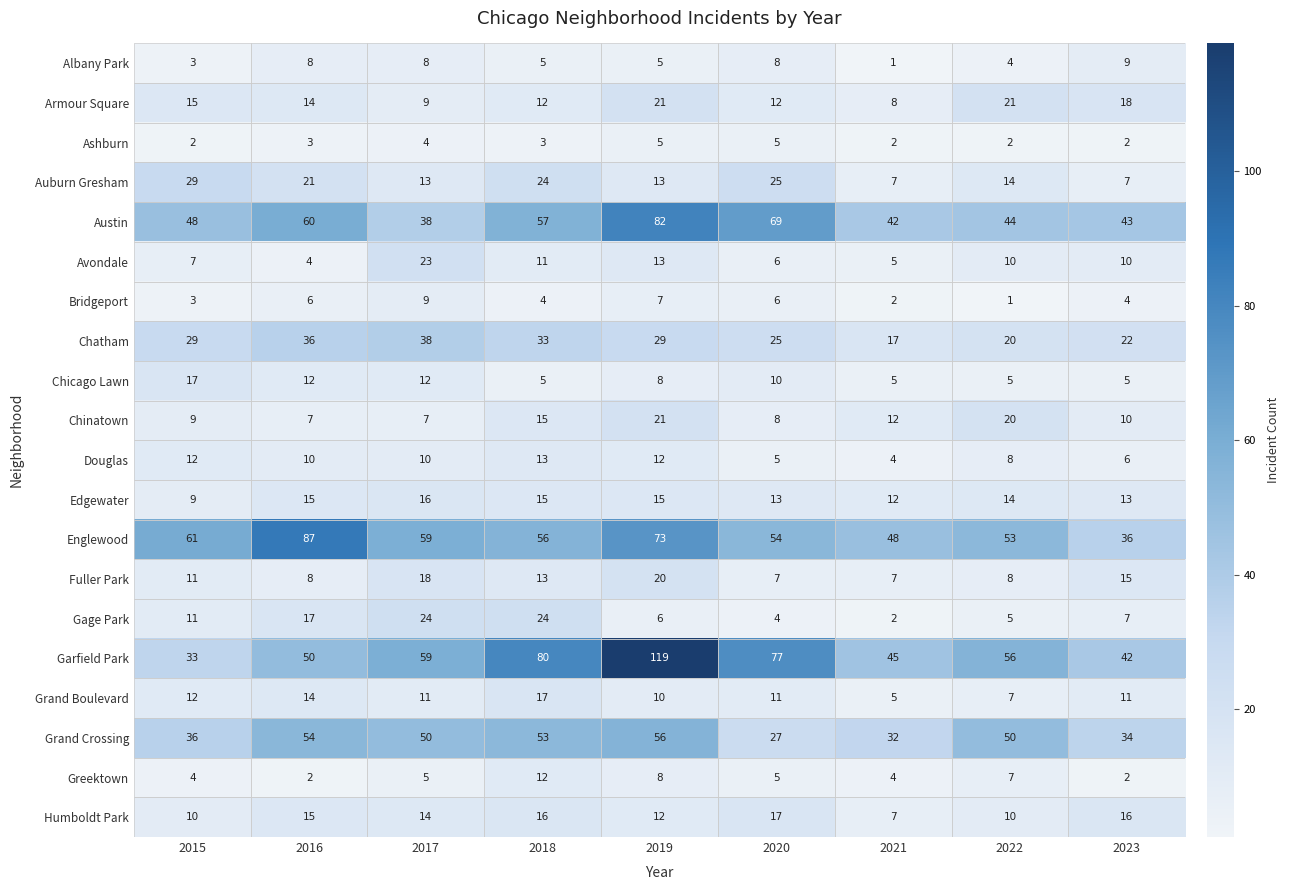

At which label does Humboldt Park first exceed 14?

2016